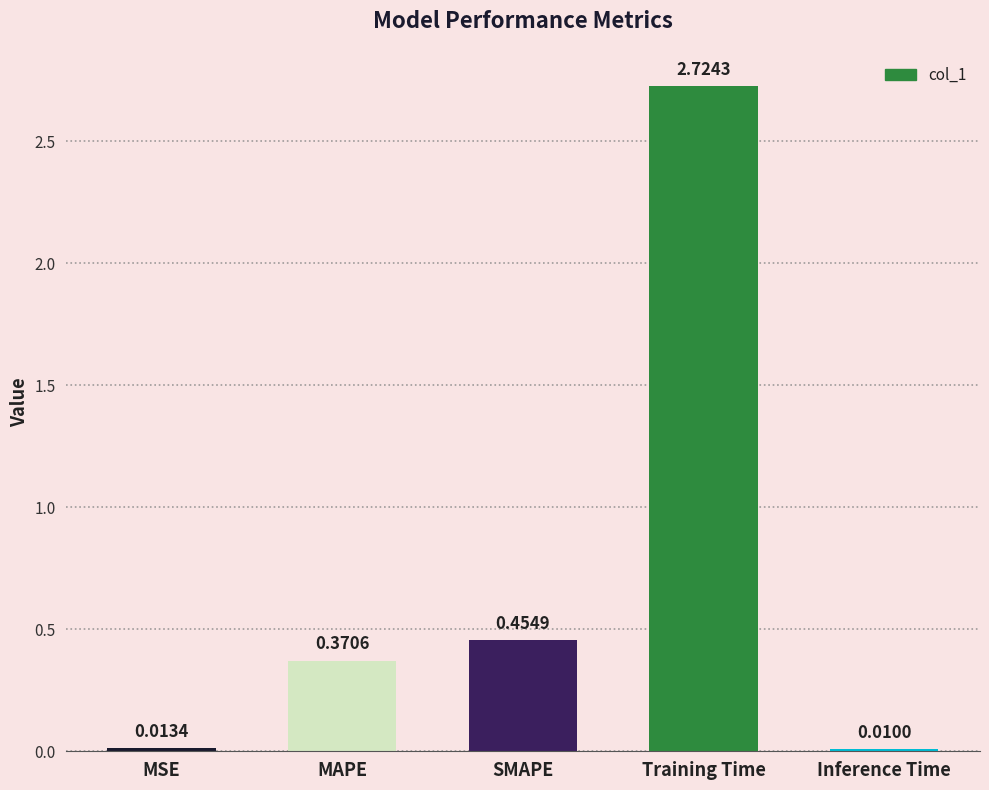

What position from the left is Inference Time?

5